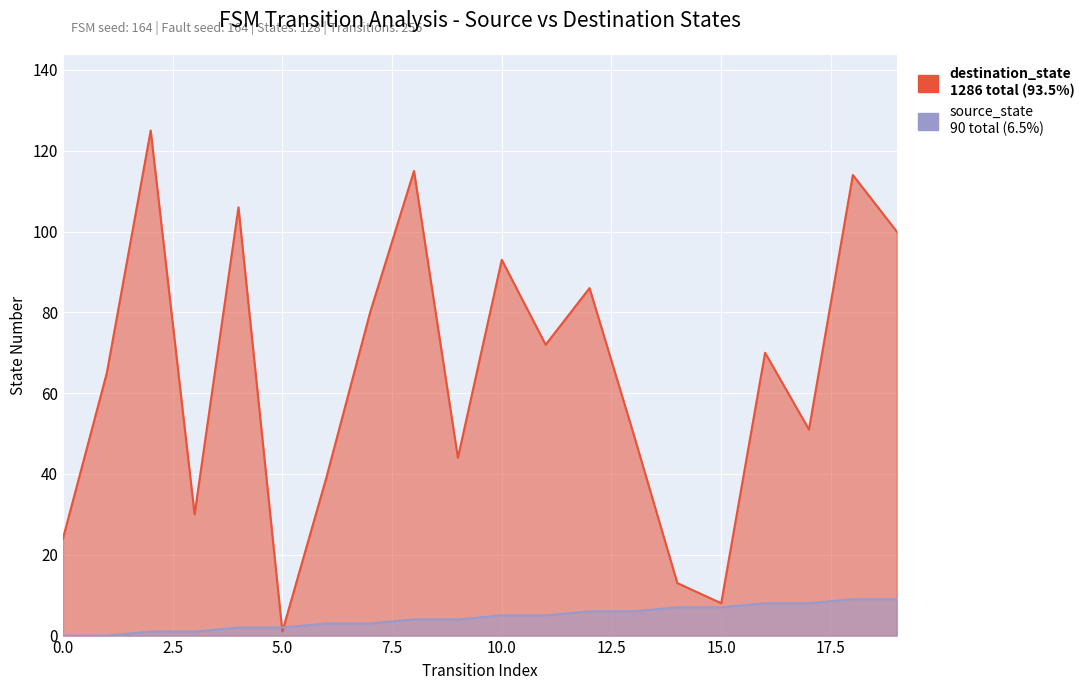

What is the sum of all destination_state values?

1286